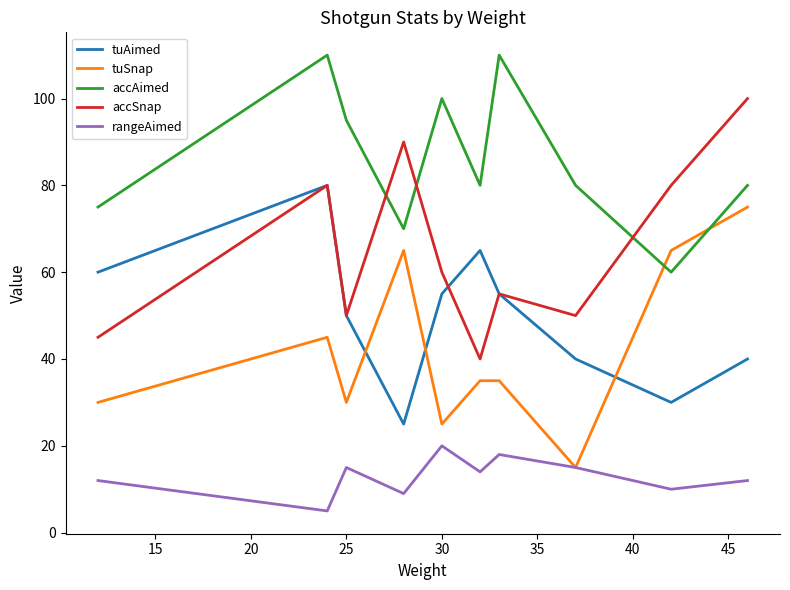

What is the minimum value for accAimed?

60